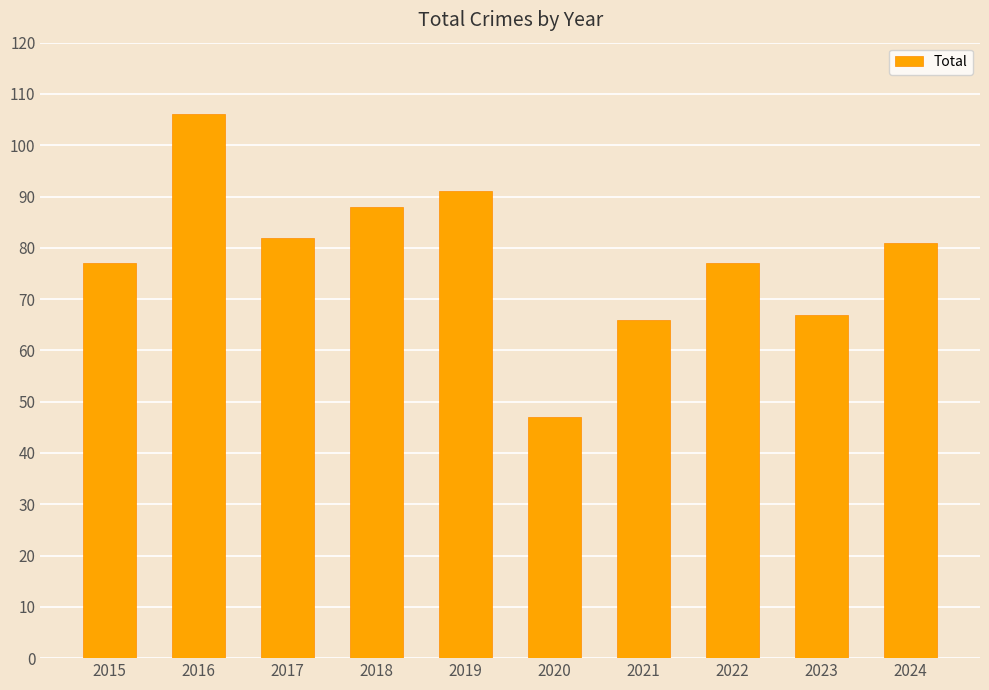

Approximately how many times larger is the value at 2016 compared to 2023?

1.6